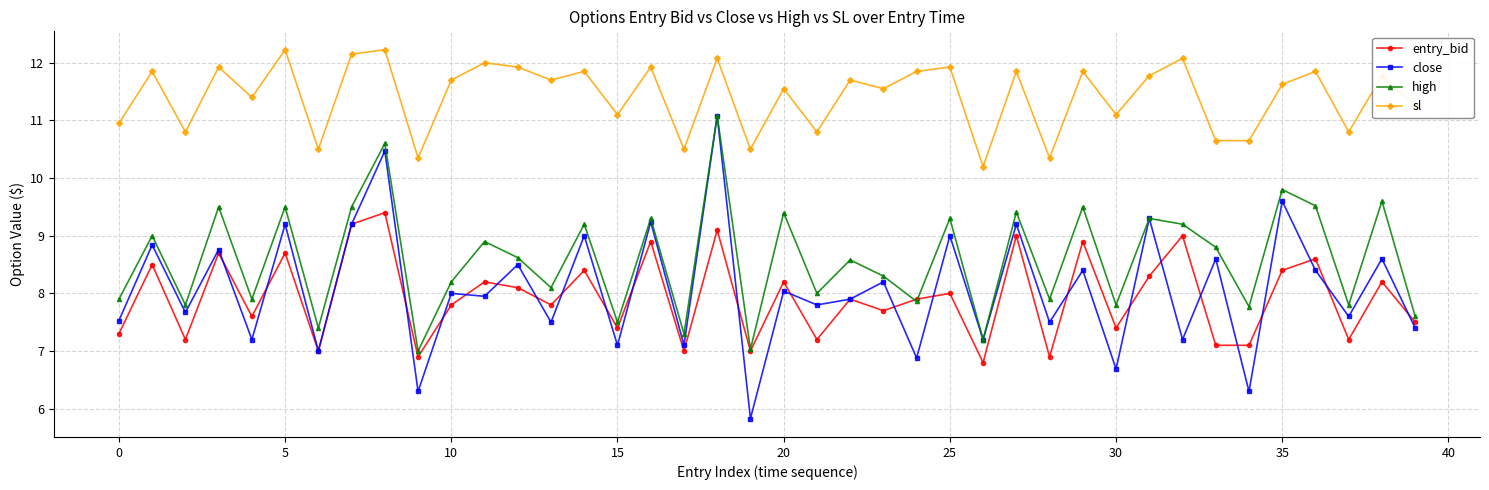

Does the chart have visible grid lines?

Yes